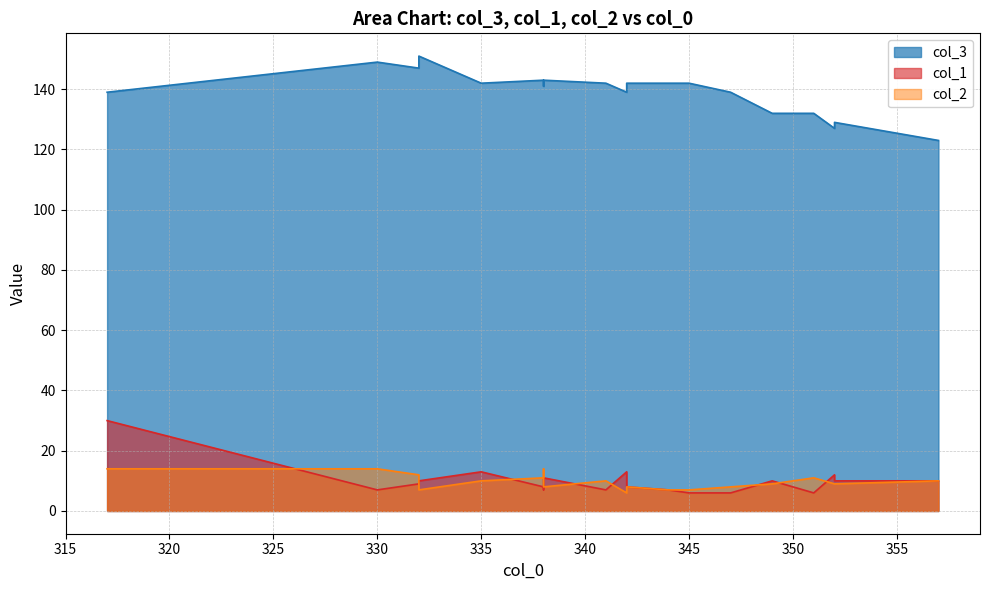

True or false: col_2 and col_1 intersect in this chart.

True